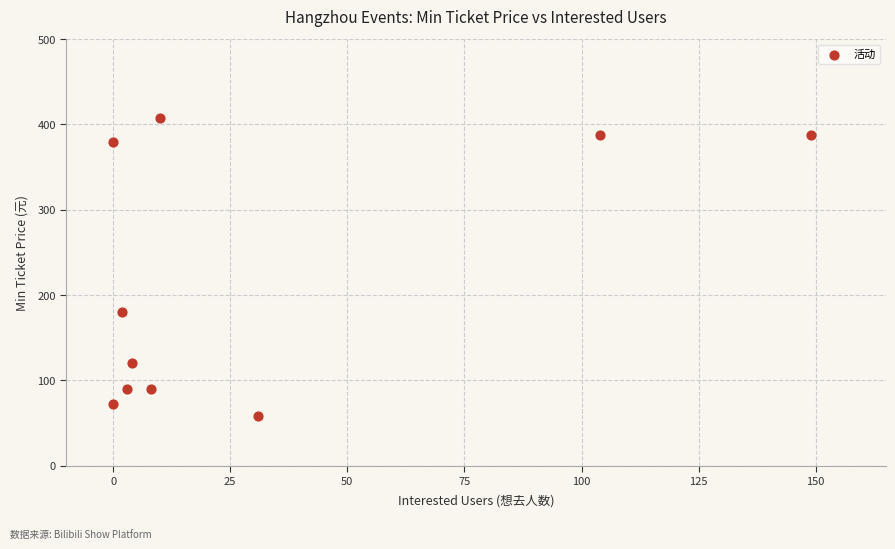

What is the average Y value?

217